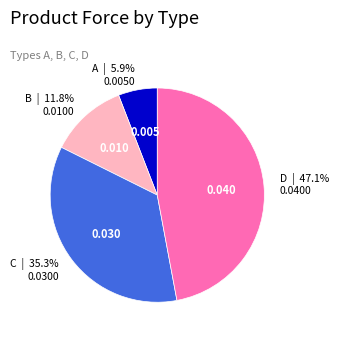

Rank the categories by value from lowest to highest.

A, B, C, D